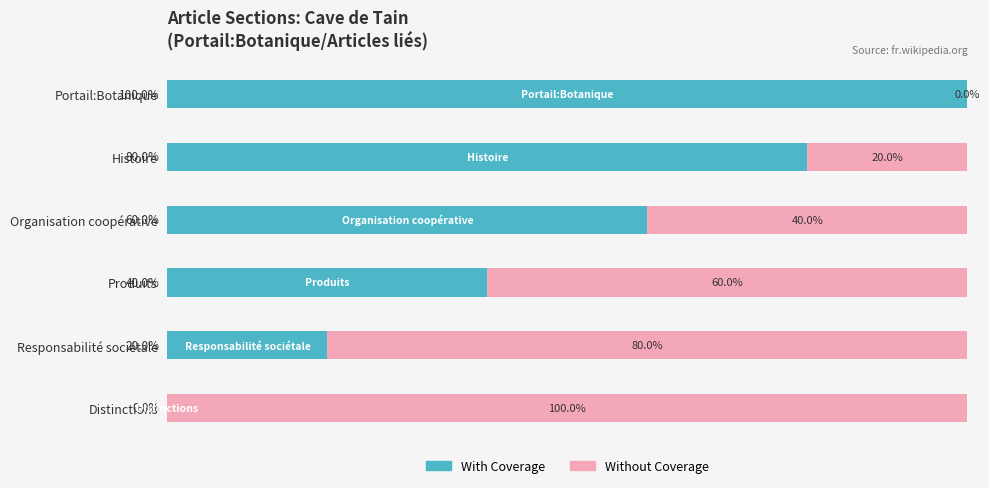

At which label does With Coverage reach its peak?

Portail:Botanique